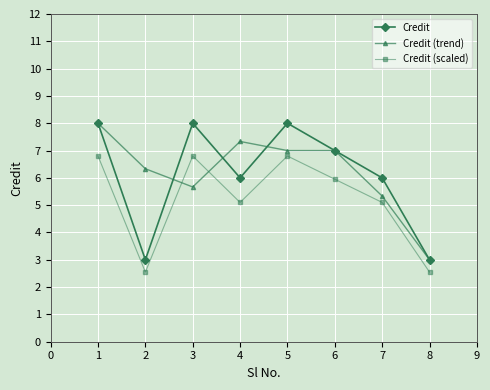

The value of Credit at 6 is 7.0. True or false?

True